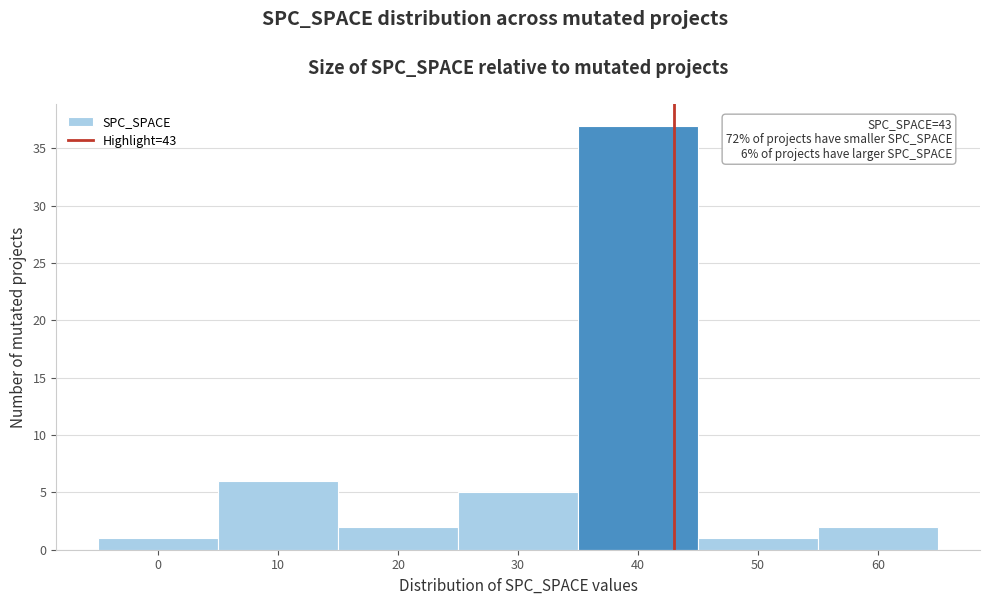

Which range on the x-axis has the tallest bar?

35 to 45